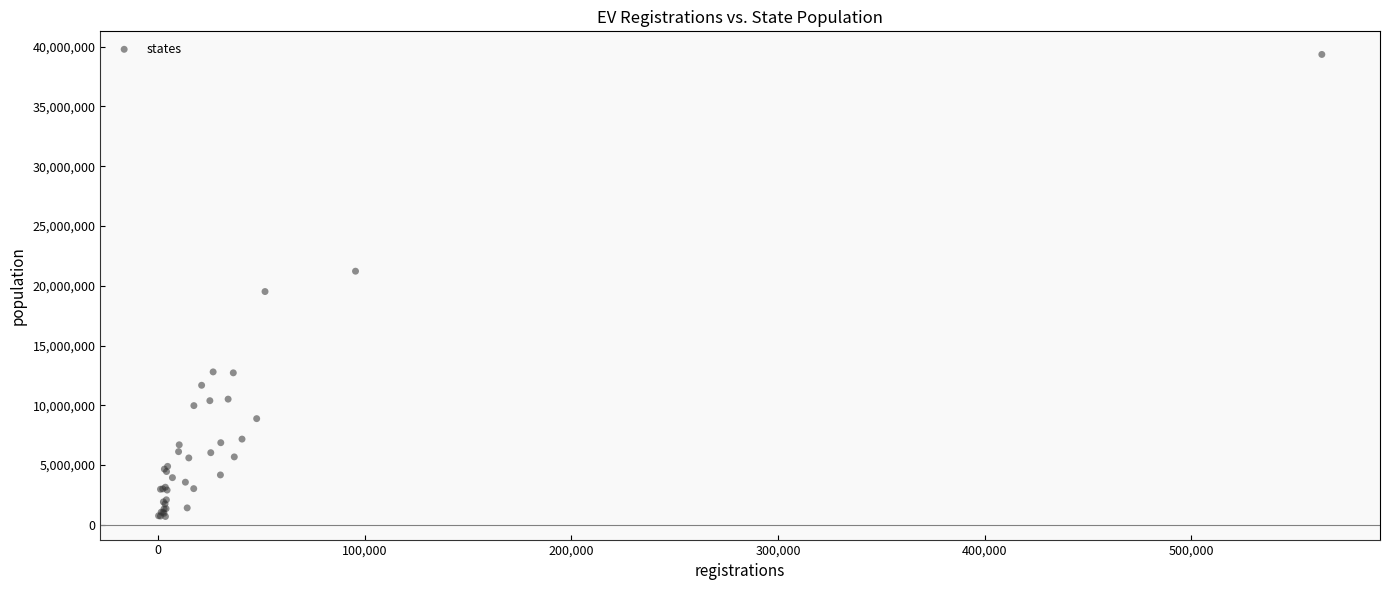

What Y value in the scatter plot is closest to 20023998?

19514849